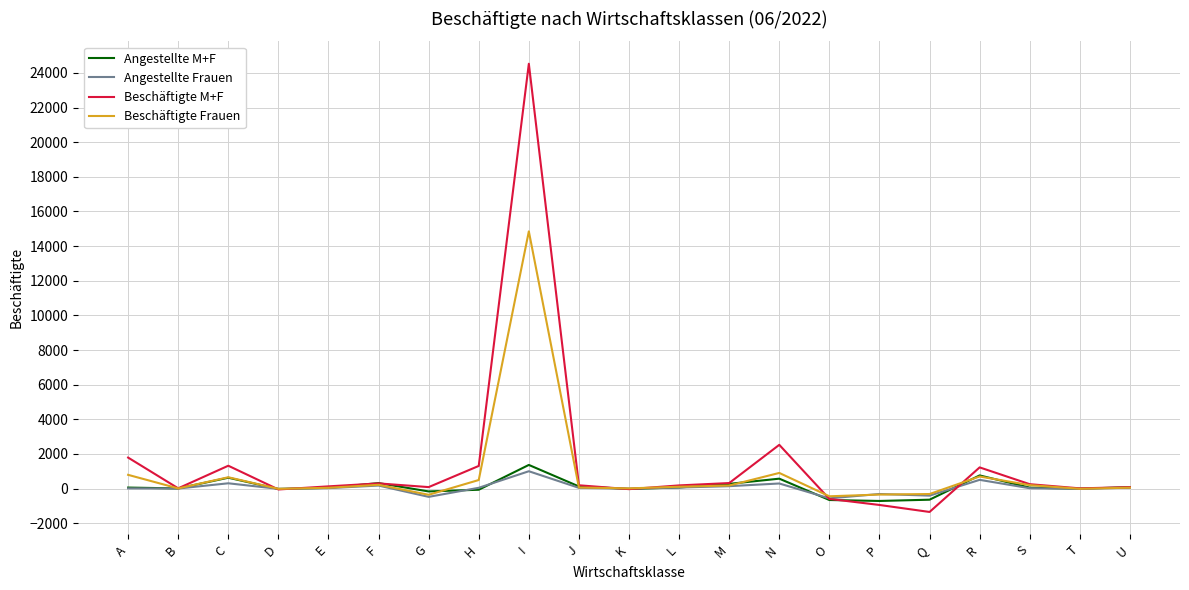

Which series has the largest total across all categories?

Beschäftigte M+F